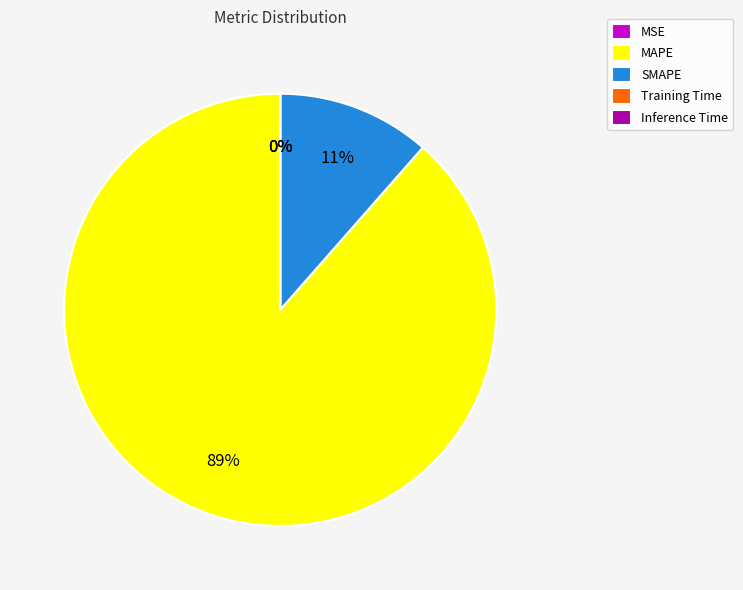

What percentage is the MAPE slice, to the nearest percent?

89%